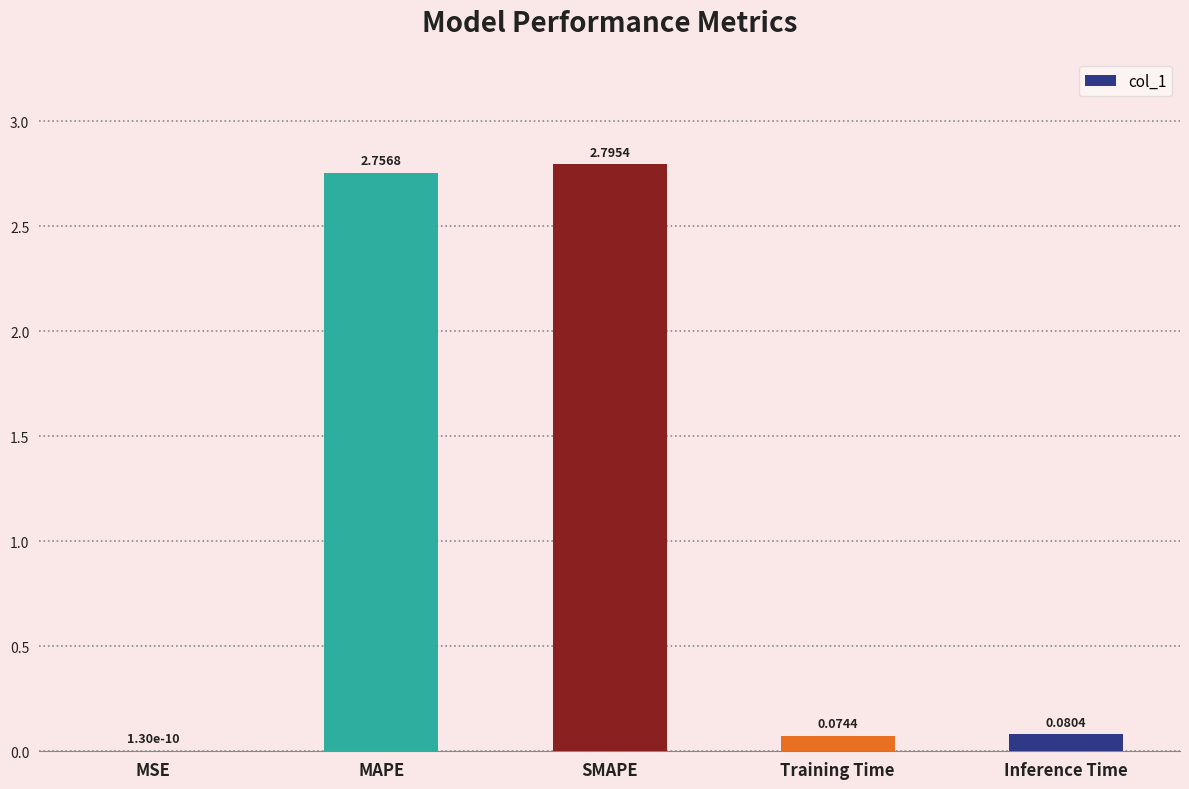

Which label corresponds to the largest value in the chart?

SMAPE